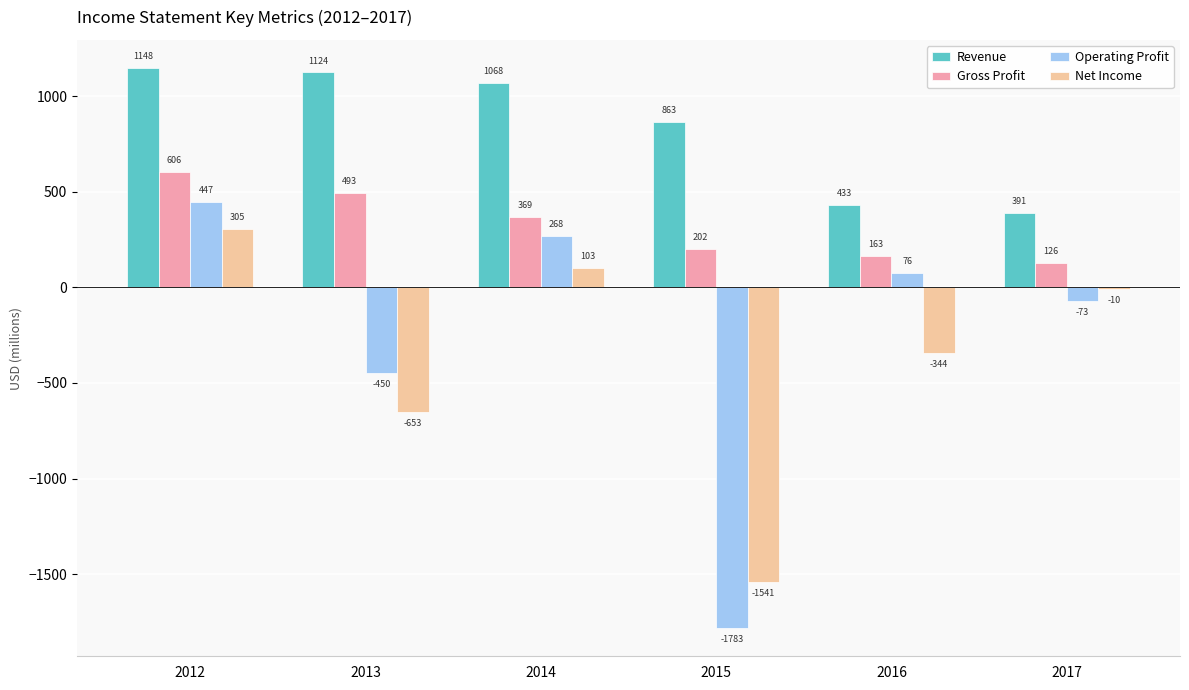

Which category has the highest value across all series?

2012